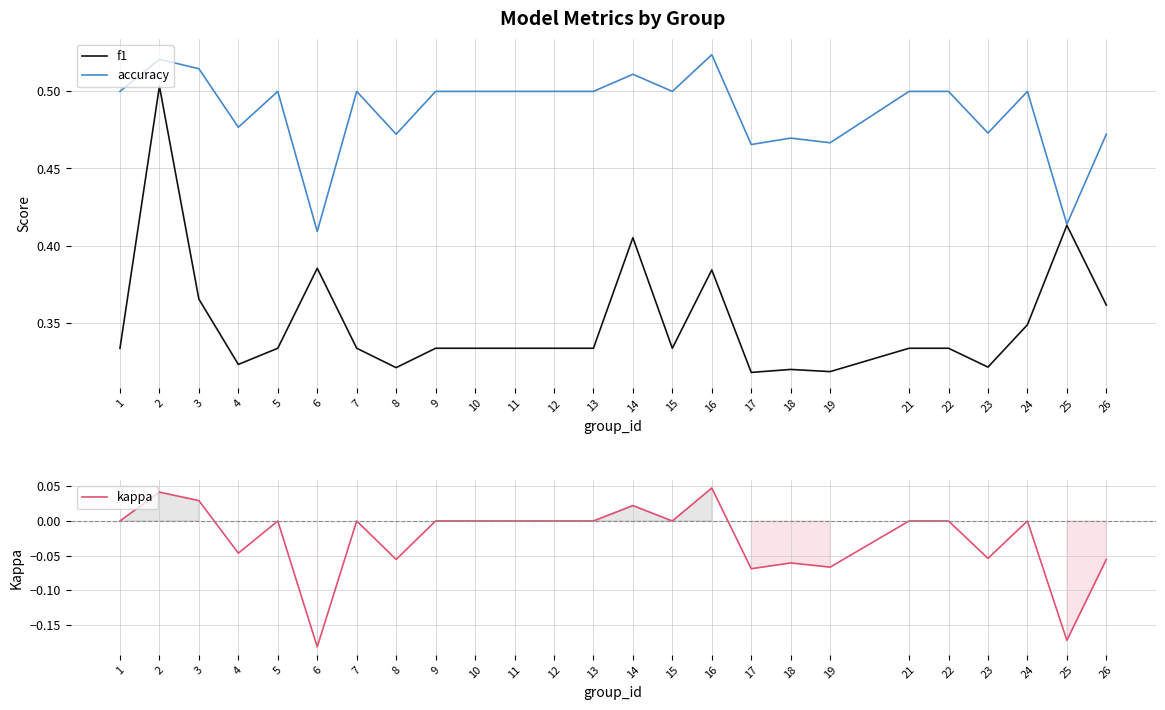

What are all the series names shown in the legend?

f1, accuracy, kappa